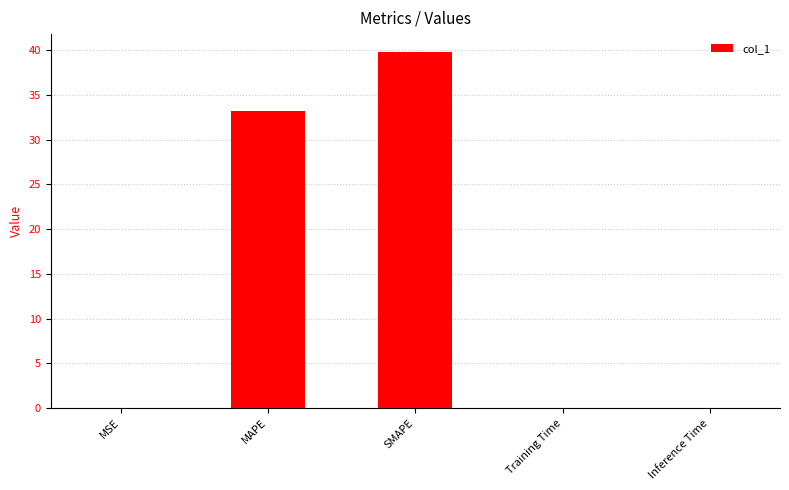

The chart shows a value of 39.8 at SMAPE. True or false?

True